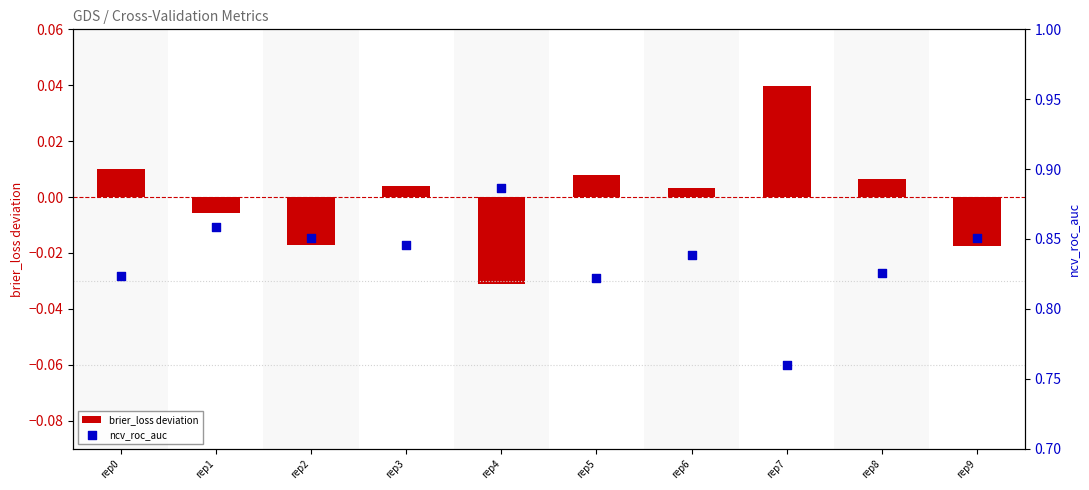

What is the total value across all series at rep6?

0.8